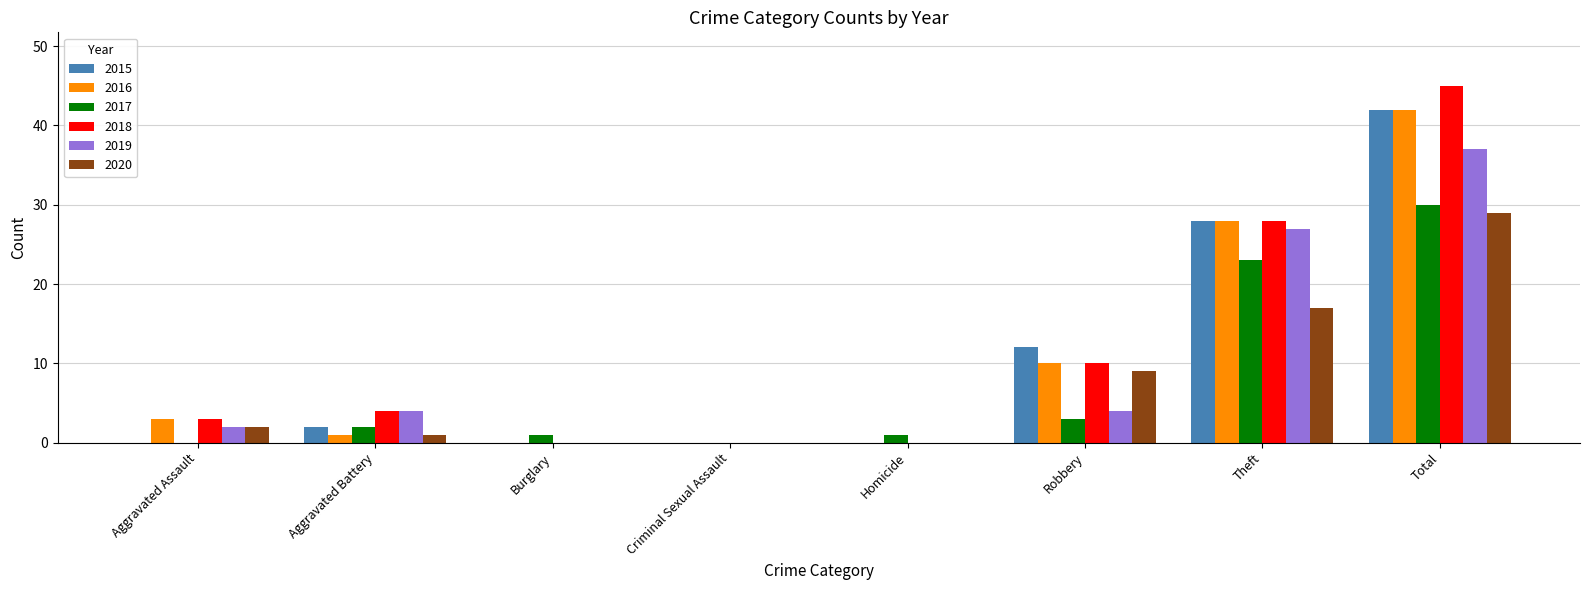

Does the chart contain stacked bars?

No